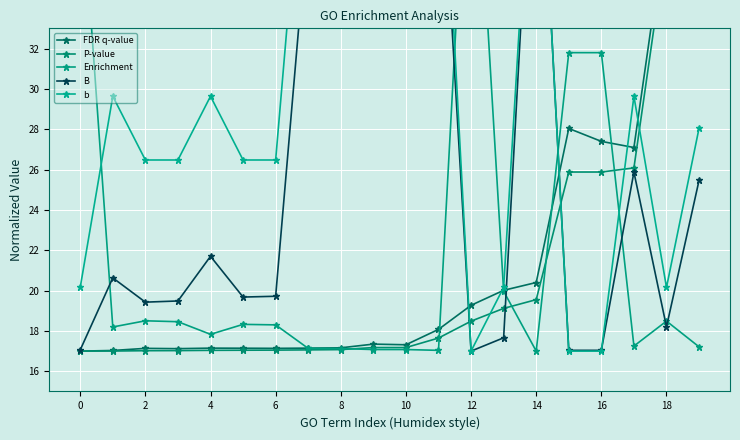

The value of FDR q-value at 2 is 17.0. True or false?

True